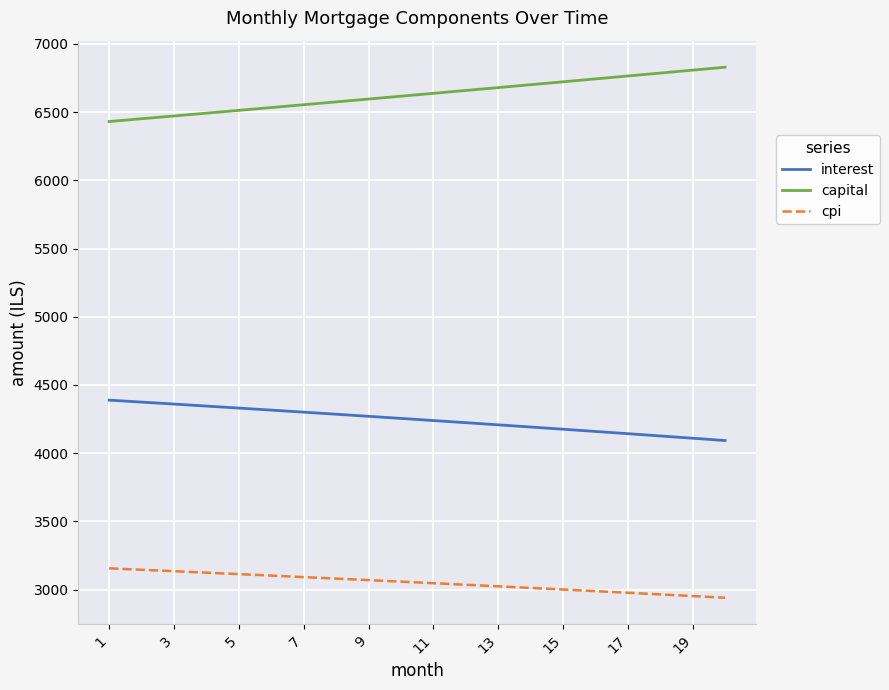

Which series has the largest total across all categories?

capital